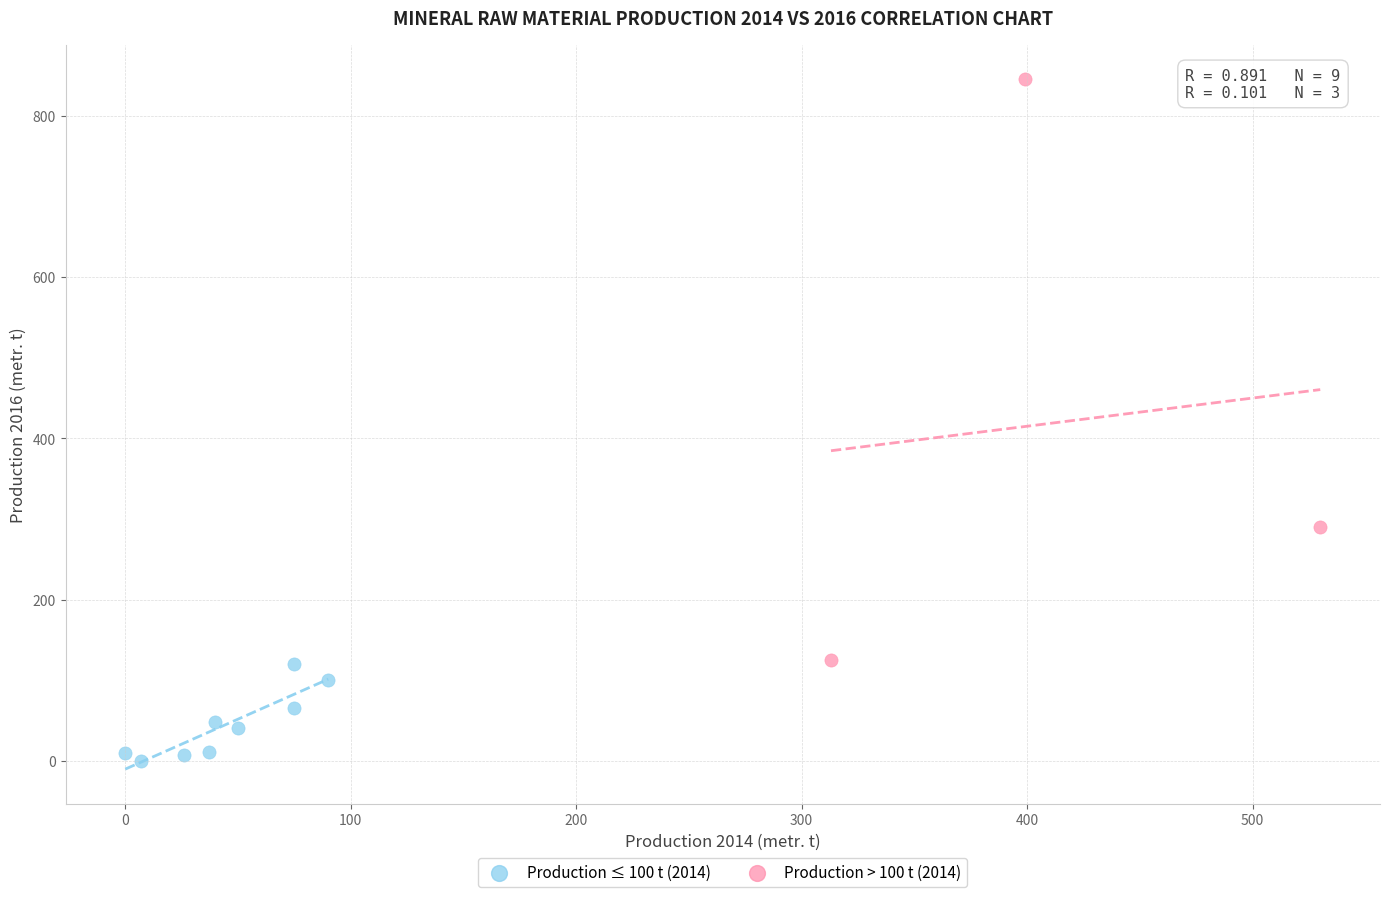

Which series has the largest Y range (max minus min)?

Production > 100 t (2014)